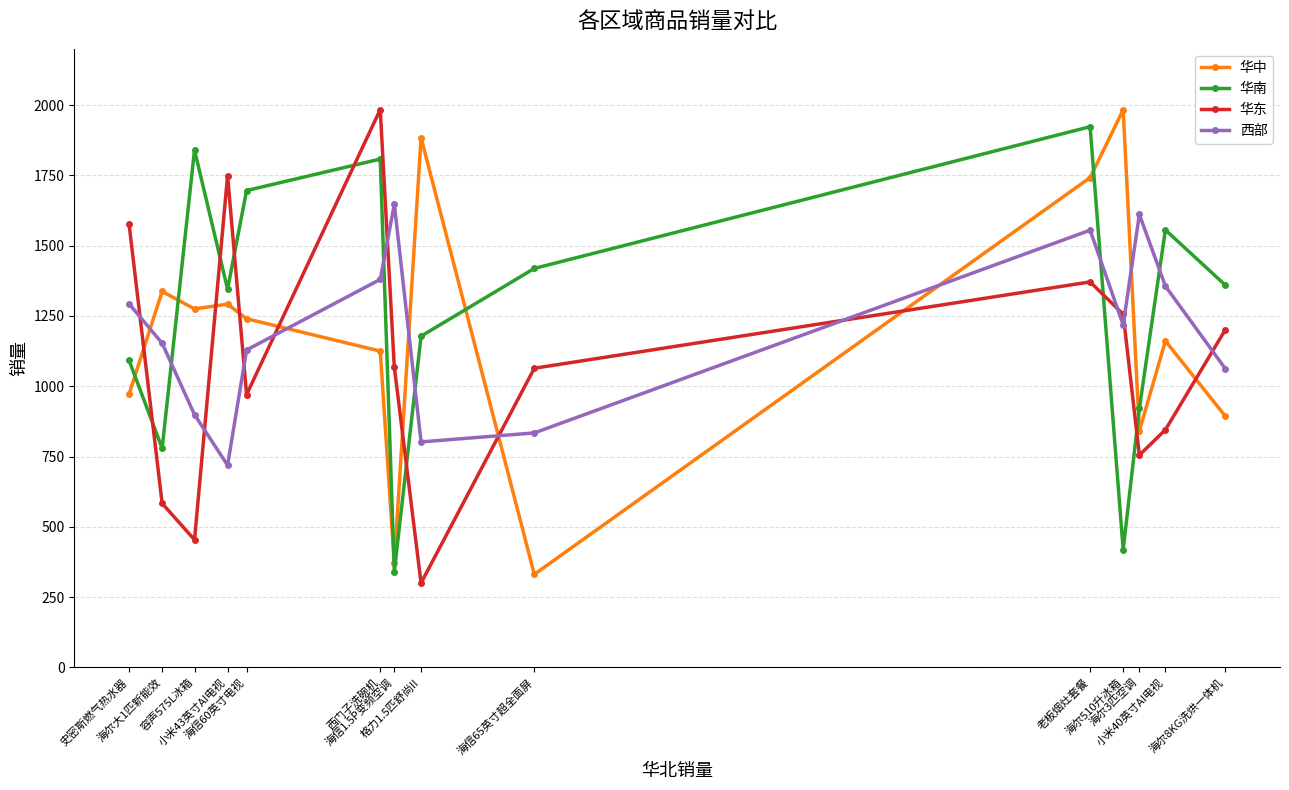

True or false: 西部 has a value of 721 at 西门子洗碗机.

False